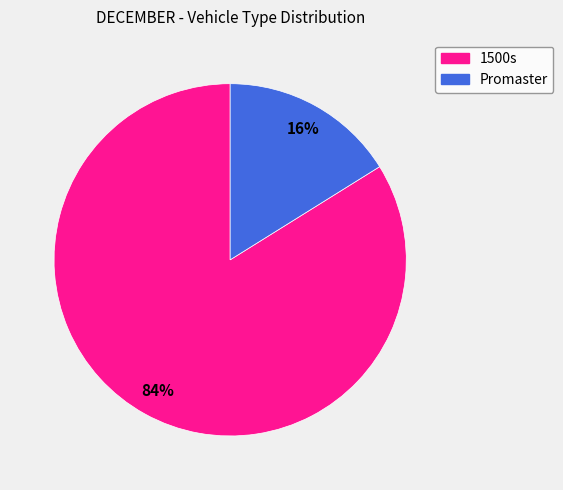

What percentage is the Promaster slice, to the nearest percent?

16%